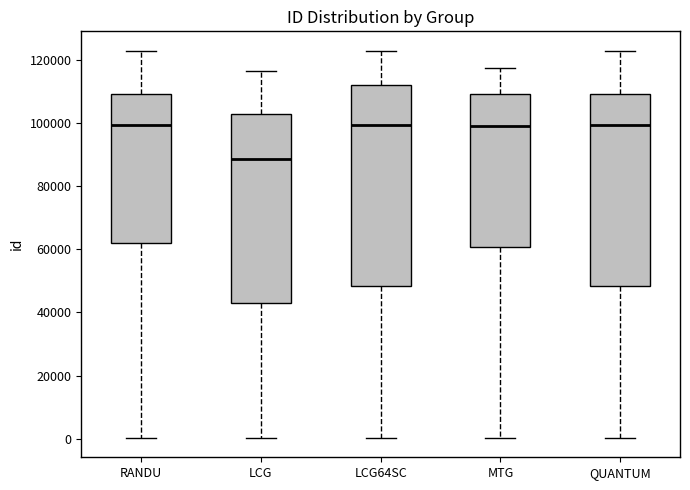

Reading left to right, transcribe this box plot: for each box, give where its median line is, the range the box spans, and where its two whiskers end, as read against the y-axis. The values are not printed on the chart, so give them approximately, as read against the axis.

RANDU: median 100000, box 62000 to 110000, whiskers 0 to 122000
LCG: median 88000, box 42000 to 102000, whiskers 0 to 116000
LCG64SC: median 100000, box 48000 to 112000, whiskers 0 to 122000
MTG: median 100000, box 60000 to 110000, whiskers 0 to 118000
QUANTUM: median 100000, box 48000 to 110000, whiskers 0 to 122000